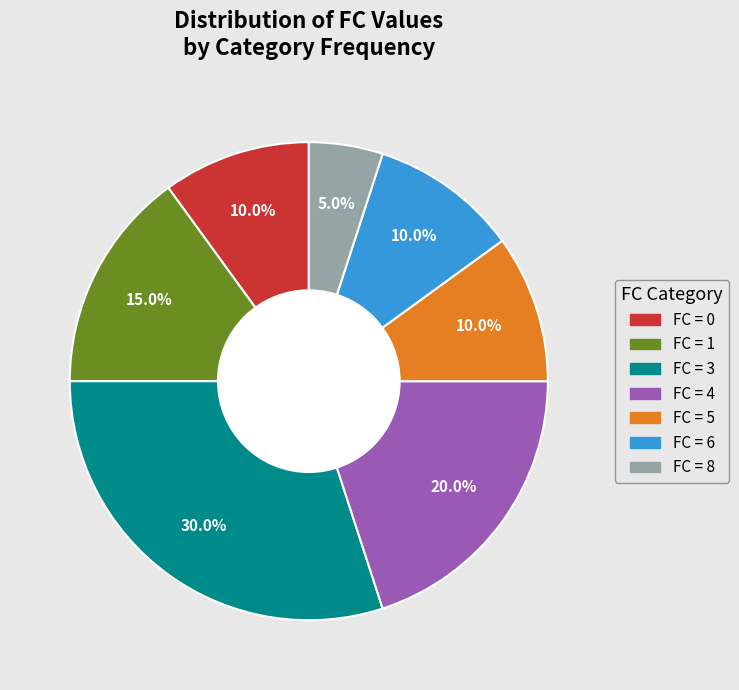

How many segments does this pie chart have?

7